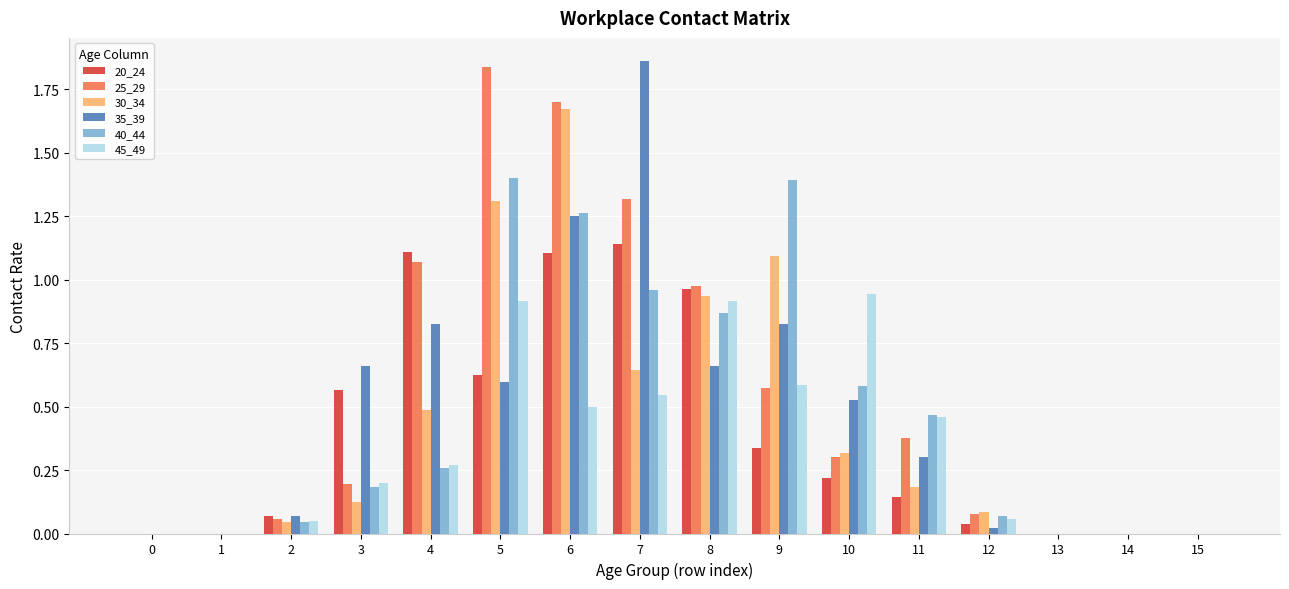

The value of 30_34 at 11 is 0.2. True or false?

True